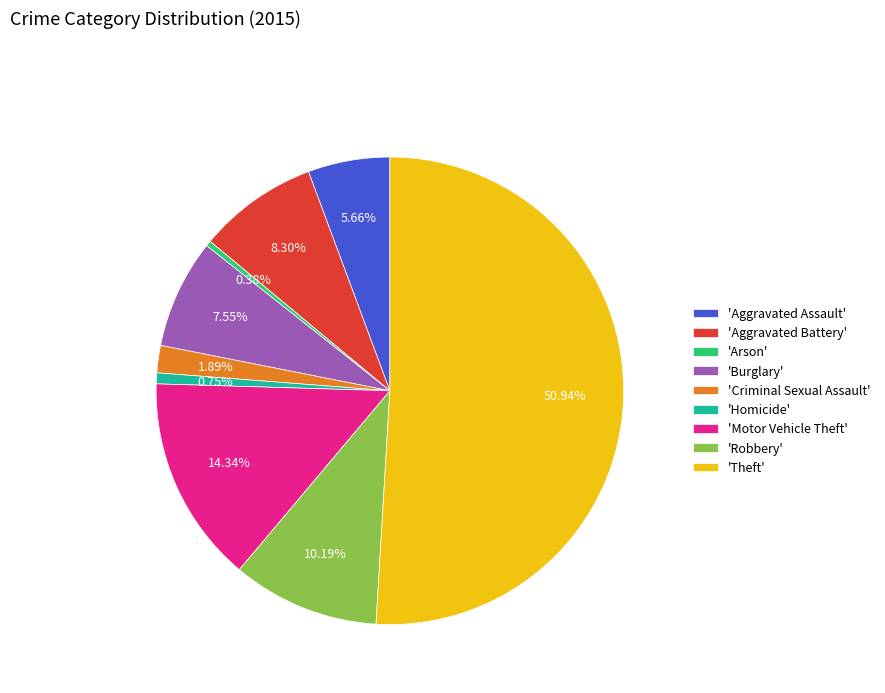

Is the sum of 'Robbery' and 'Burglary' greater than half?

No